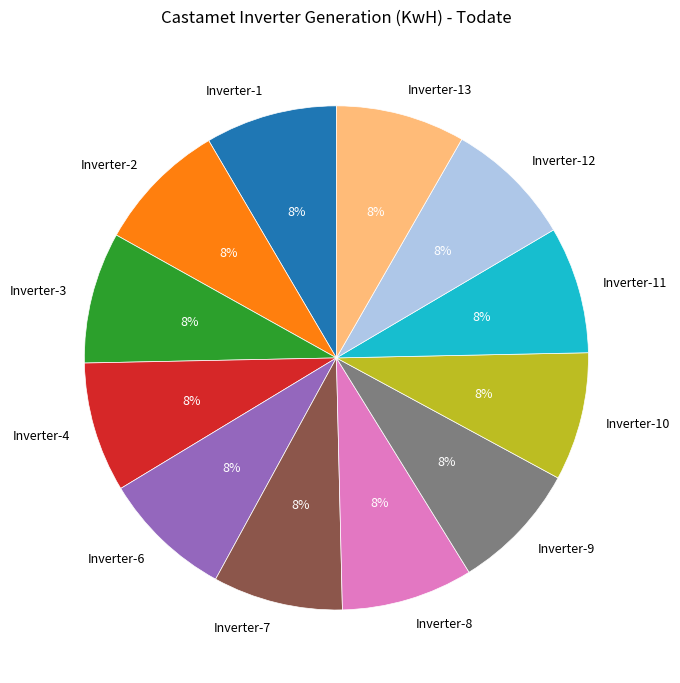

To the nearest percent, what percentage of the pie is Inverter-4?

8%